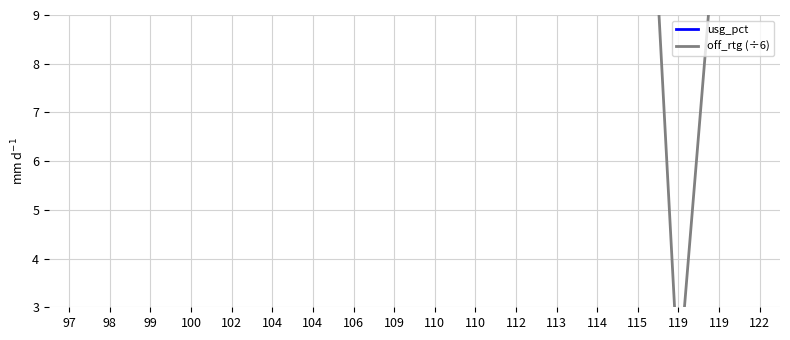

Reading left to right, transcribe all the data shown in this chart.

usg_pct: 97=34.9	98=14.2	99=24.7	100=25.4	102=24.3	104=17.3	104=17.8	106=17.0	109=17.1	110=11.2	110=20.6	112=22.8	113=27.1	114=26.4	115=21.5	119=18.9	119=23.9	122=11.3
off_rtg (÷6): 97=13.0	98=19.8	99=16.2	100=23.2	102=18.5	104=11.3	104=19.7	106=12.8	109=26.7	110=18.8	110=26.5	112=17.5	113=13.0	114=13.8	115=17.2	119=1.5	119=11.7	122=27.2